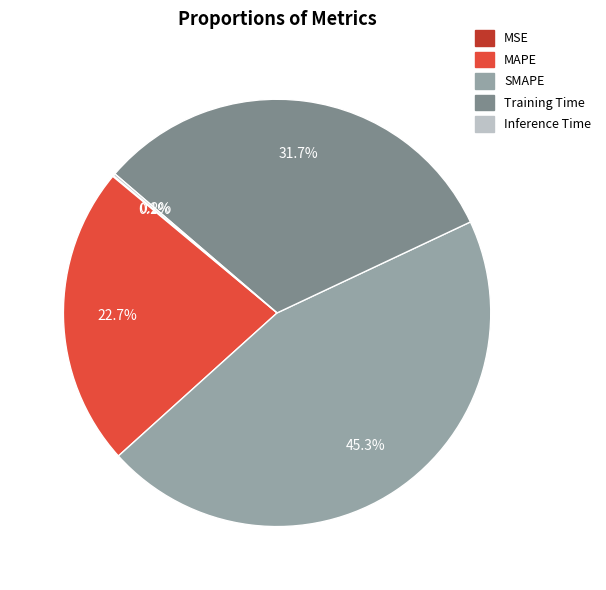

The Training Time slice represents 32% of the pie. True or false?

True